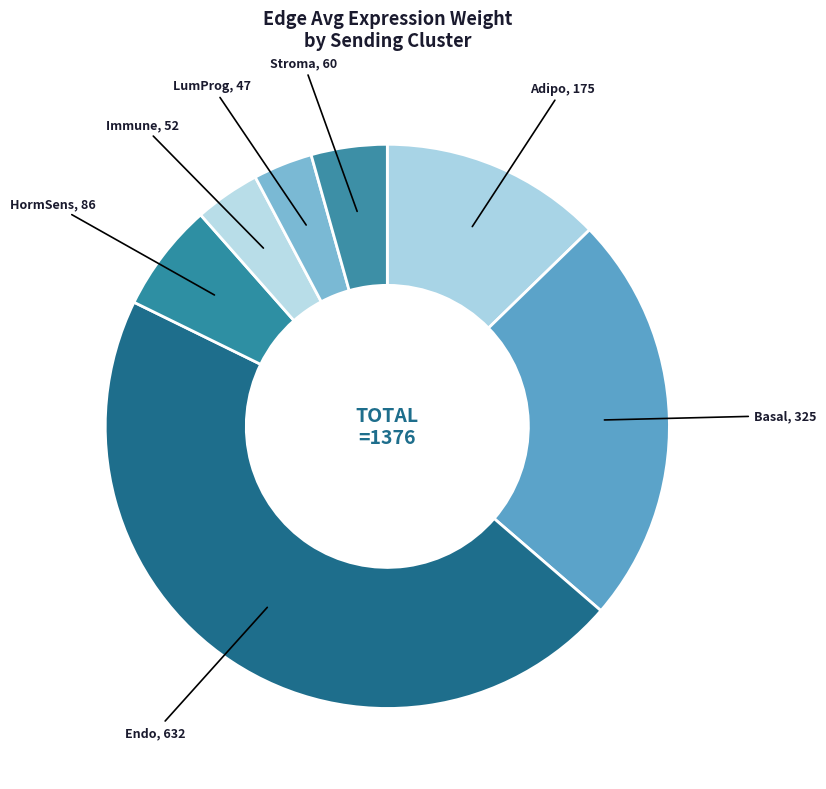

How many slices are in this pie chart?

7